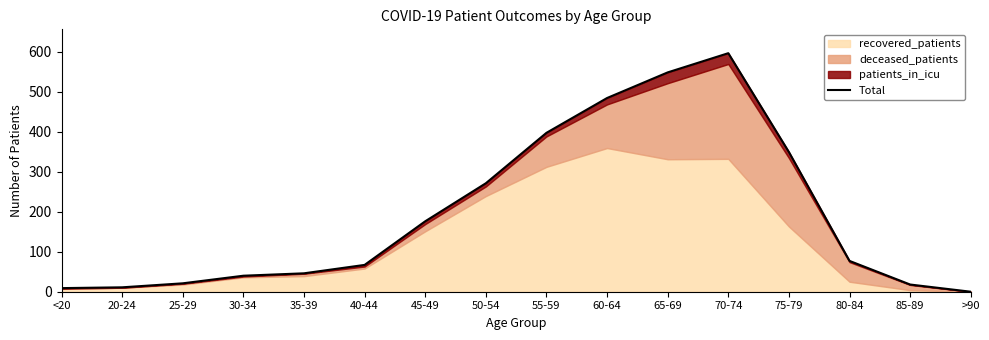

What is the value of the 11th point from the left?

548